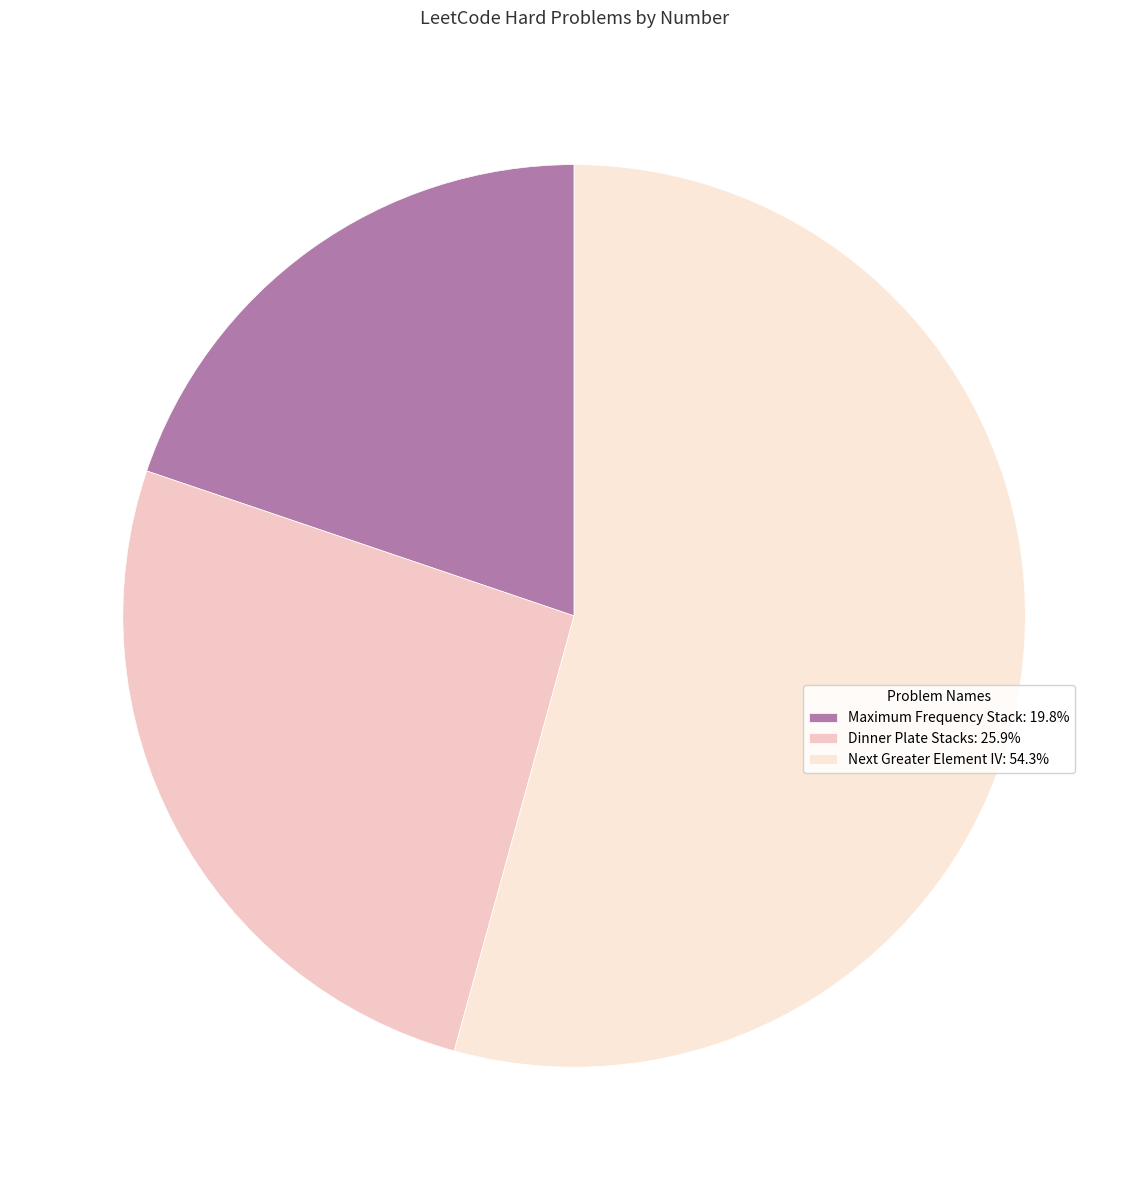

Which slice is the smallest?

Maximum Frequency Stack